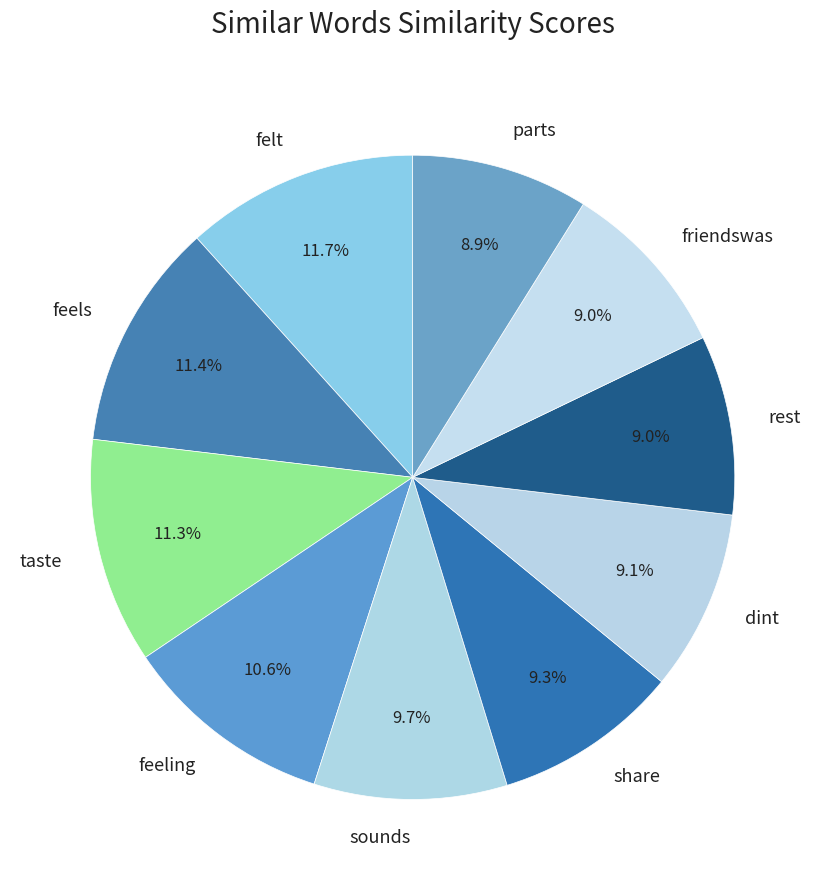

To the nearest percent, what portion does feeling represent?

11%